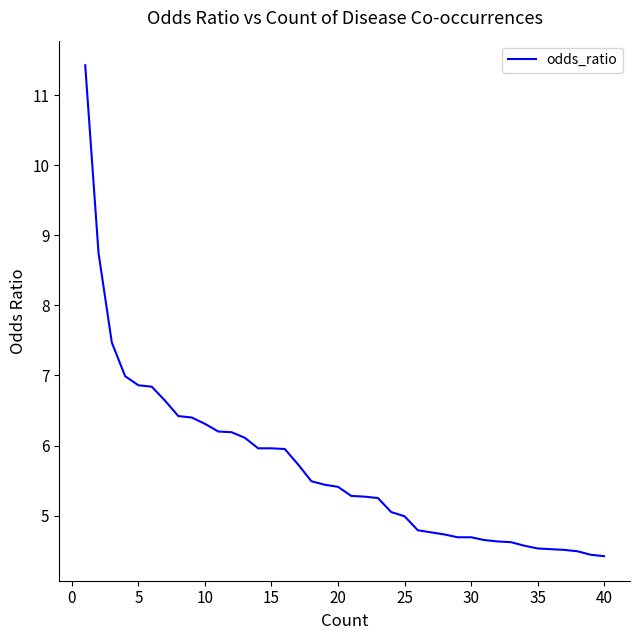

What is the difference between the maximum and minimum values?

7.0